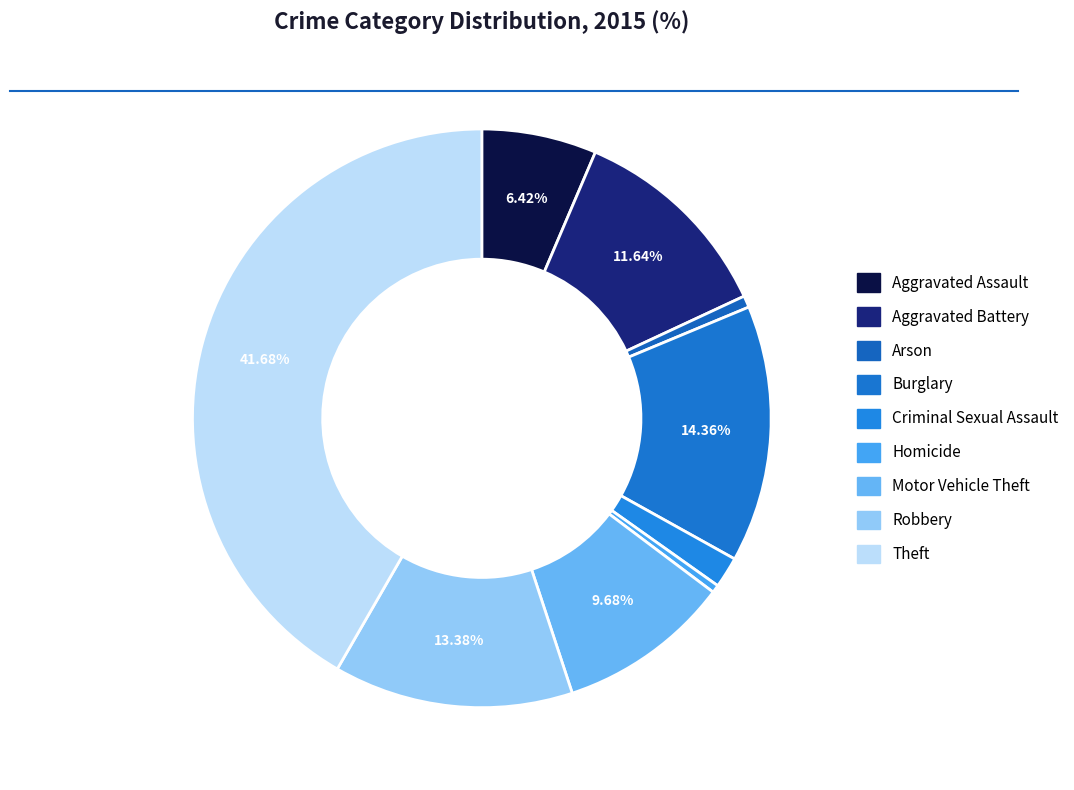

What percentage is the Burglary slice, to the nearest percent?

14%